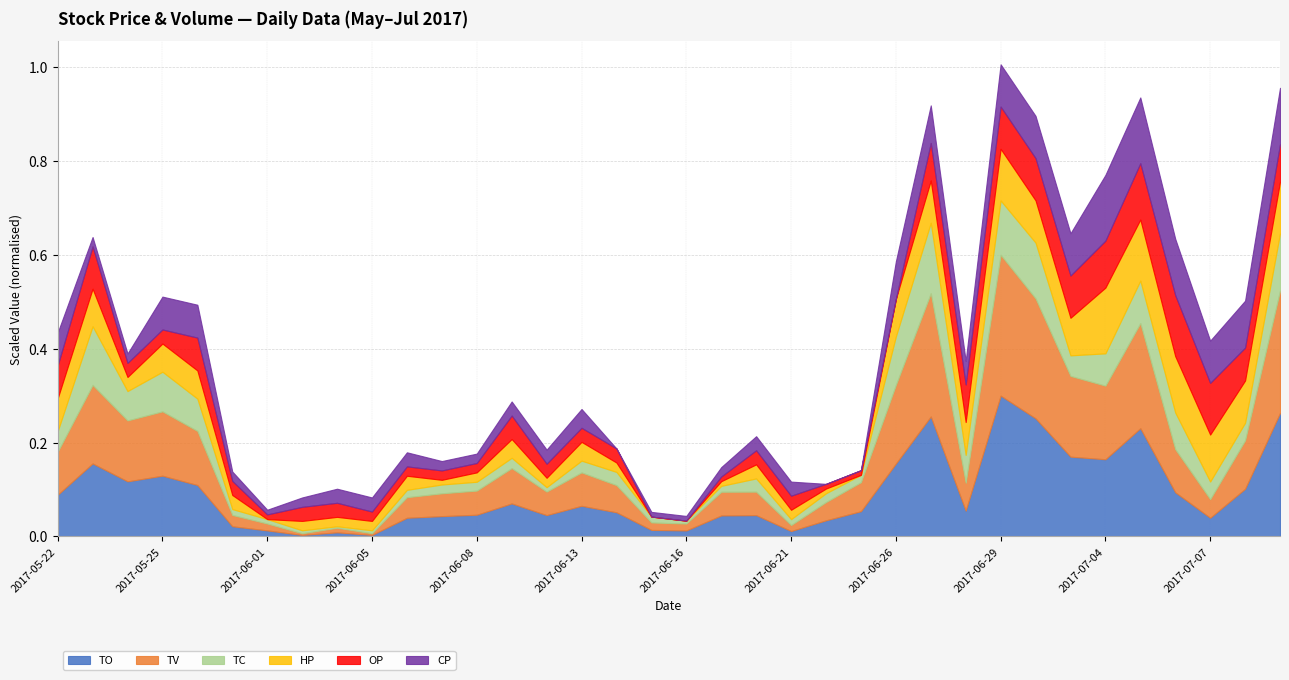

What is the total value across all series at 2017-06-26?

0.6